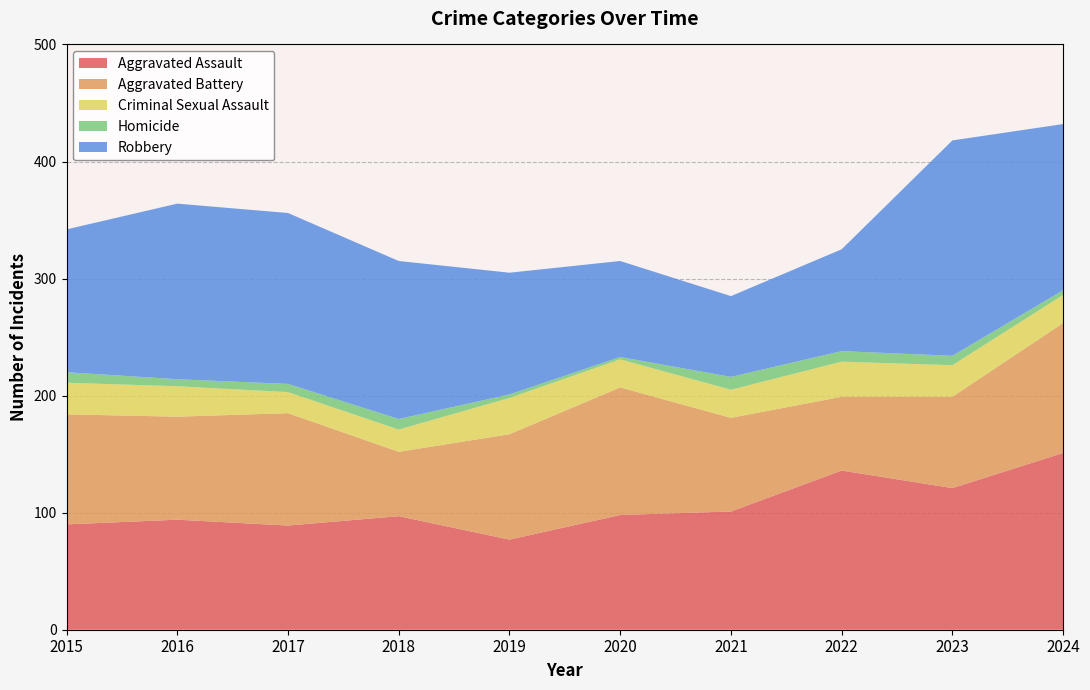

Reading left to right, what are all the values shown in this chart?

Aggravated Assault: 90	94	89	97	77	98	101	136	121	151
Aggravated Battery: 94	88	96	55	90	109	80	63	78	111
Criminal Sexual Assault: 27	26	18	19	31	24	24	30	27	24
Homicide: 9	6	7	9	3	2	11	9	8	4
Robbery: 122	150	146	135	104	82	69	87	184	142